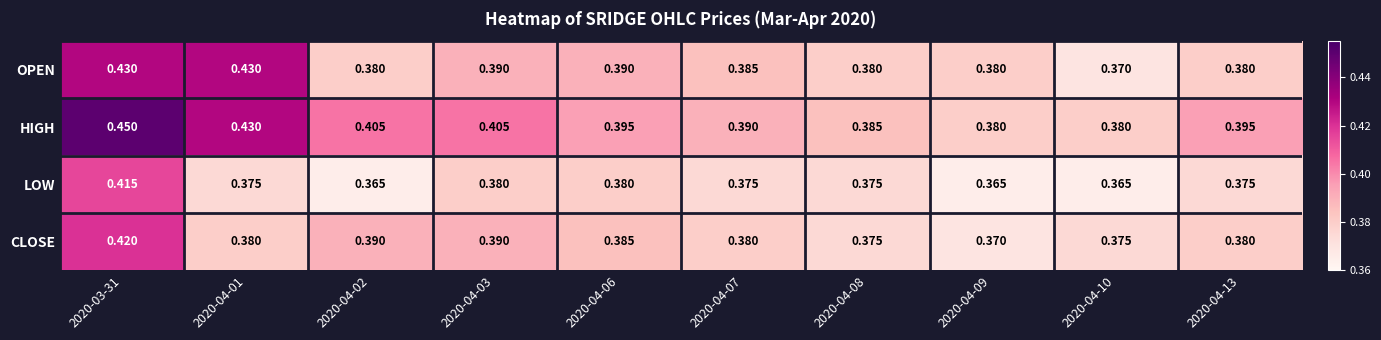

Which series has the largest total across all categories?

HIGH